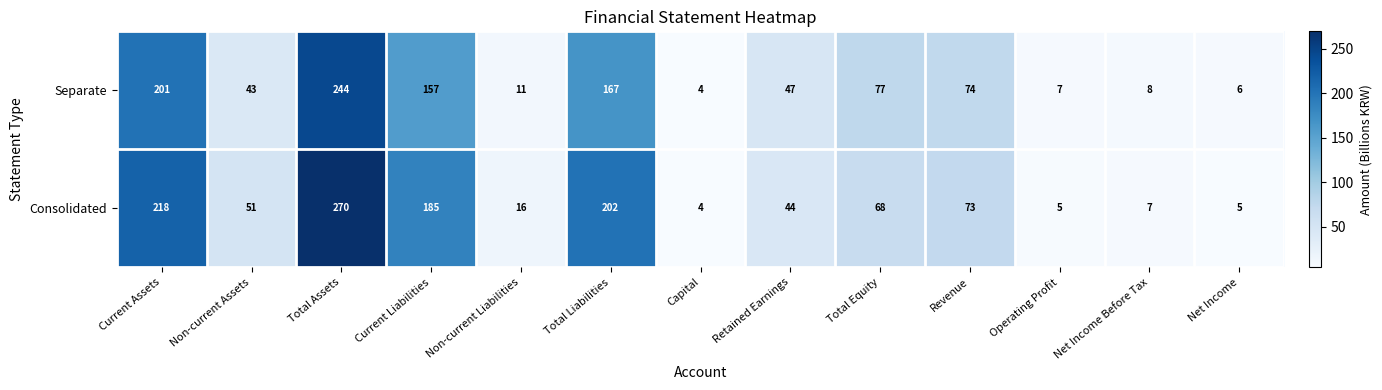

Is it true that Separate equals 3 at Operating Profit?

False